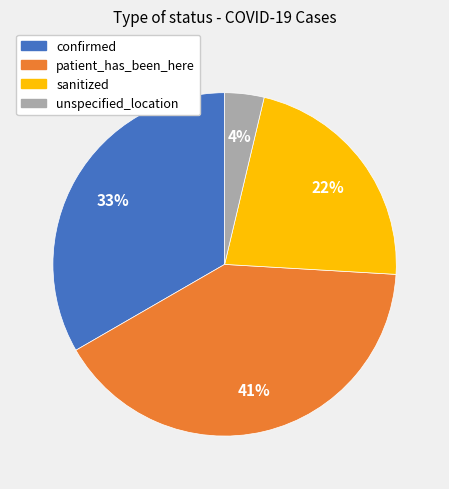

Which has a higher value, sanitized or patient_has_been_here?

patient_has_been_here